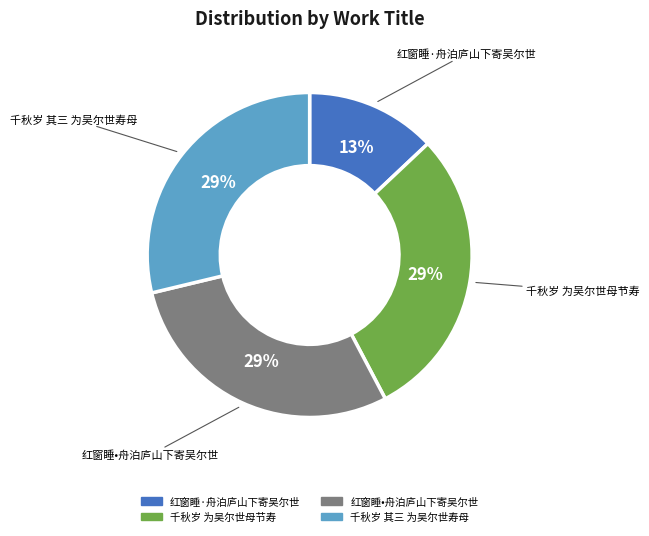

Is there a majority slice in this chart?

No